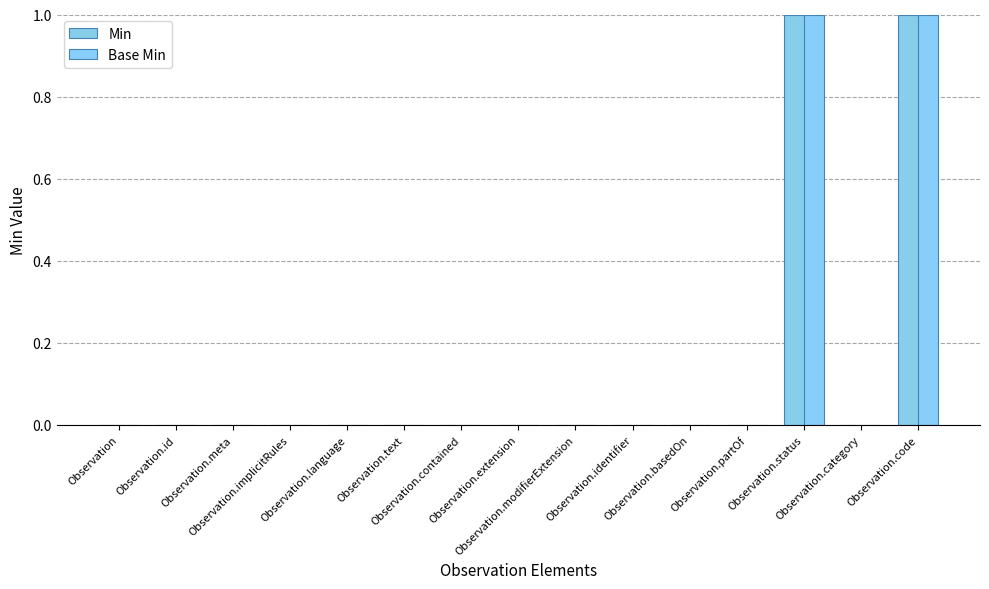

How many groups of bars are there?

15